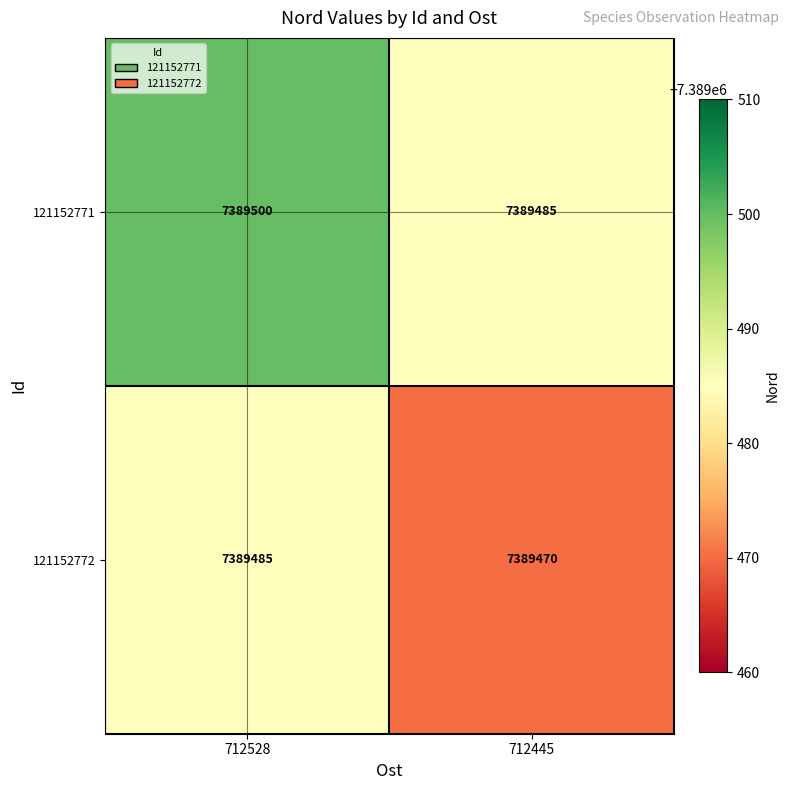

Is the value of 121152772 at 712445 greater than the value of 121152771 at 712528?

No